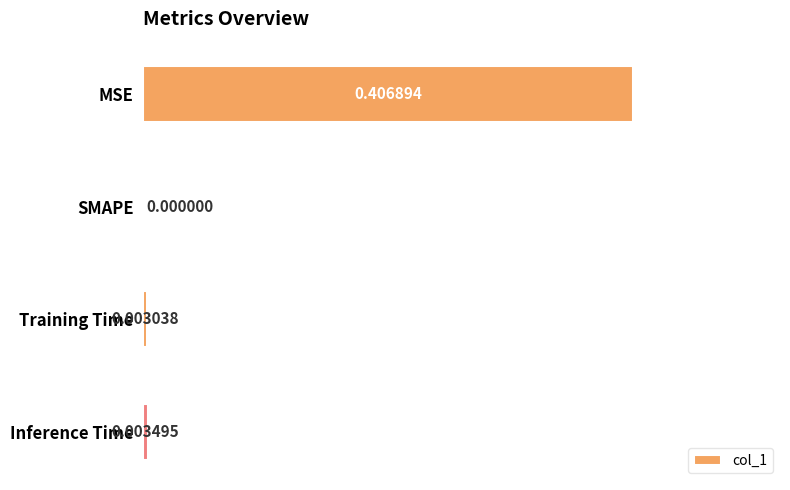

What is the change in value from MSE to Training Time?

-0.4